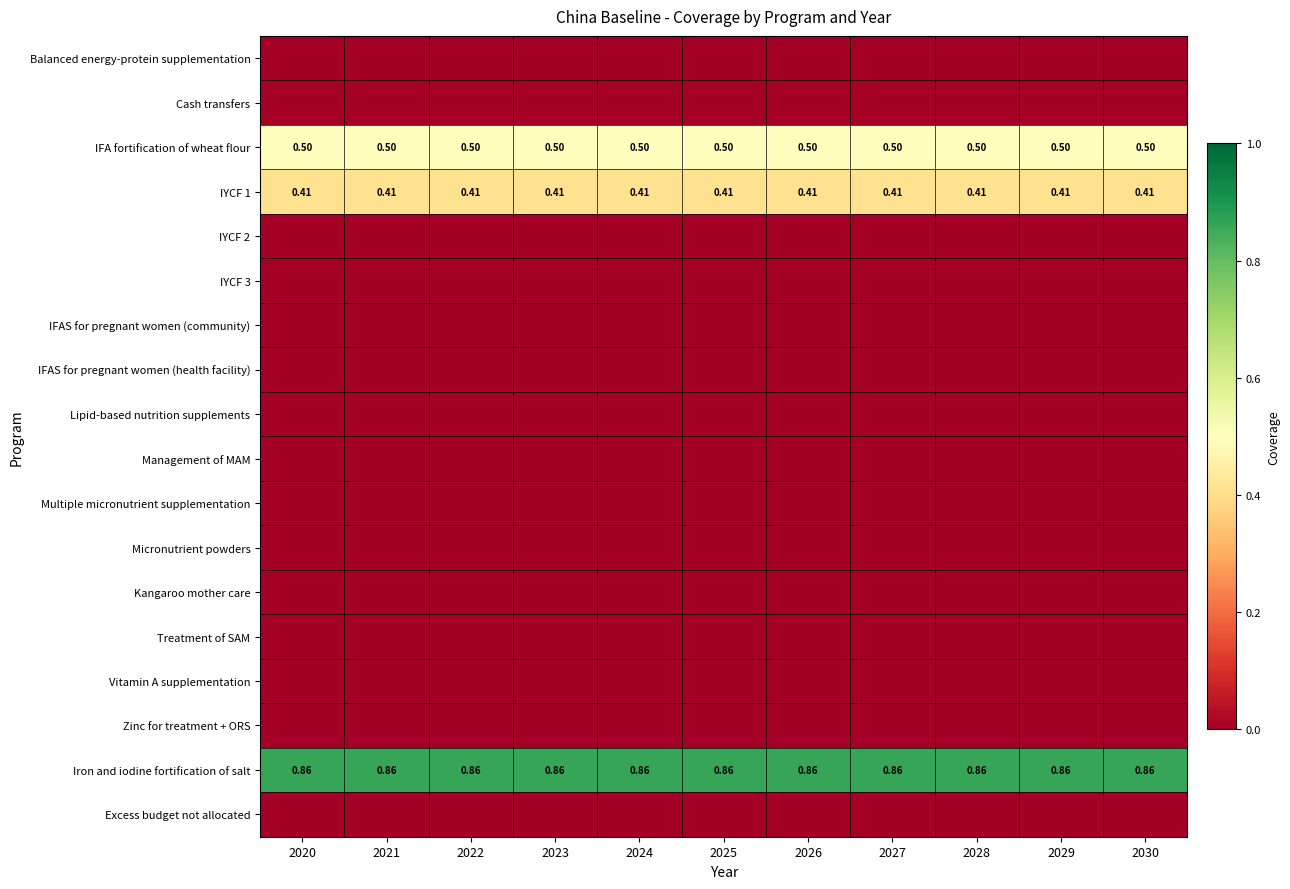

Is the value of Multiple micronutrient supplementation at 2024 greater than the value of Kangaroo mother care at 2021?

No